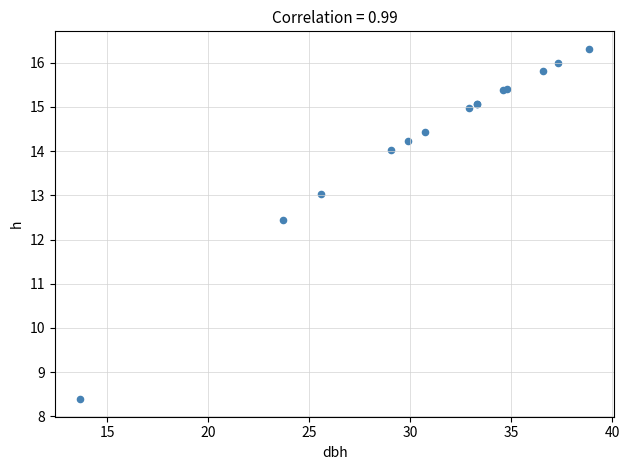

What Y value in the scatter plot is closest to 12?

12.4